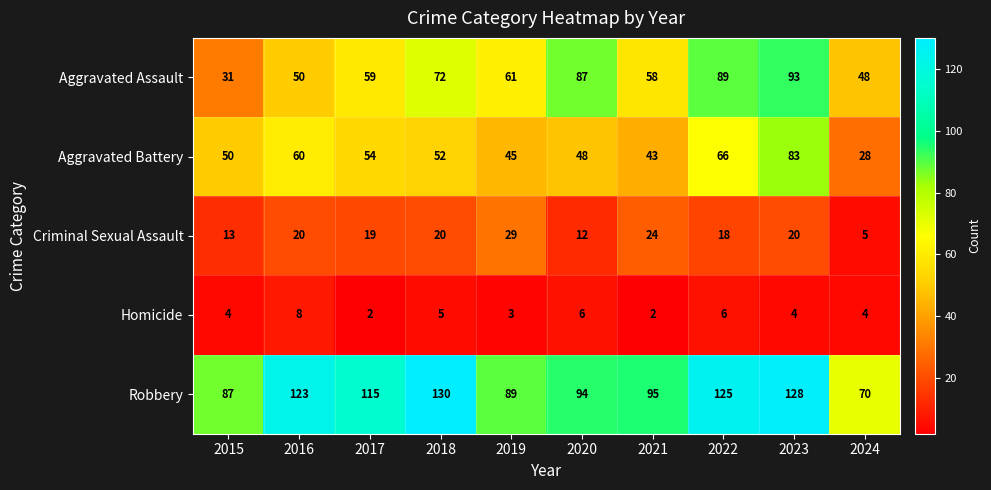

True or false: Aggravated Battery has a value of 83 at 2023.

True